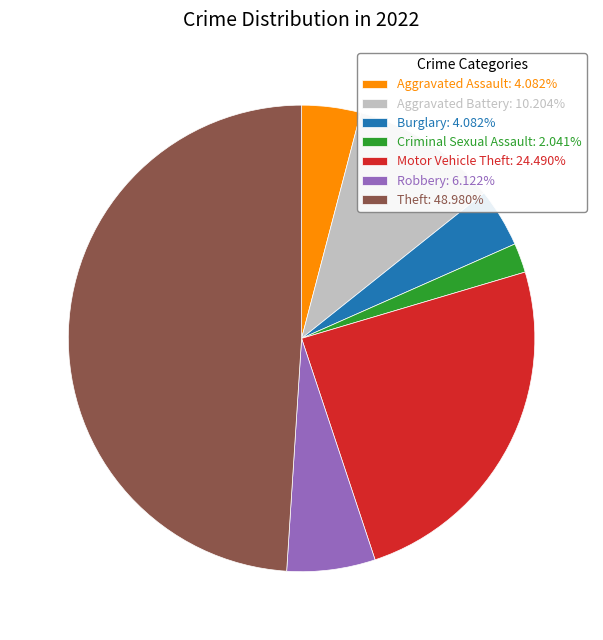

What is the ratio of the value at Aggravated Assault to the value at Criminal Sexual Assault?

2.0